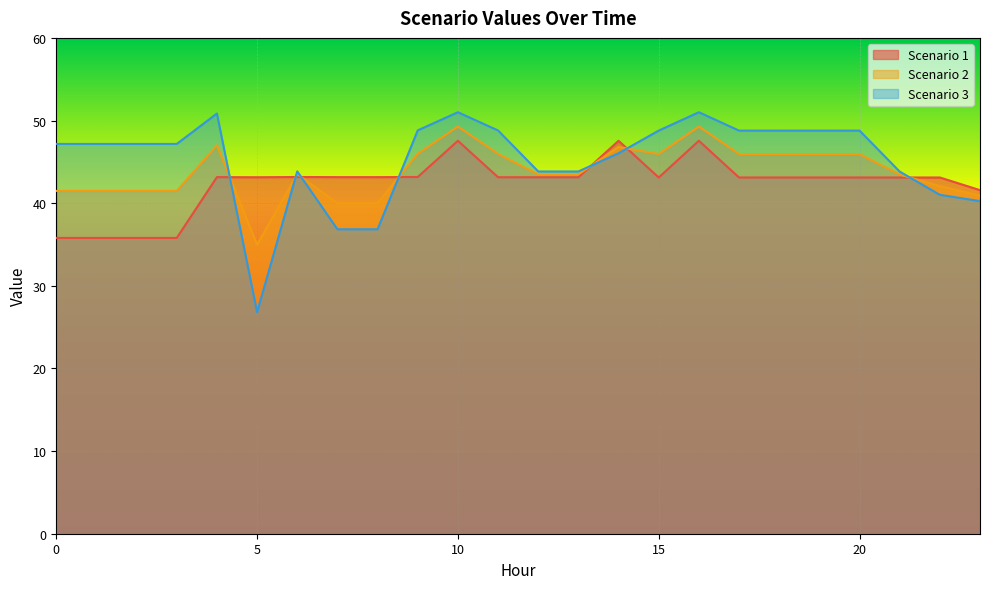

Between 6 and 15, which is larger?

6